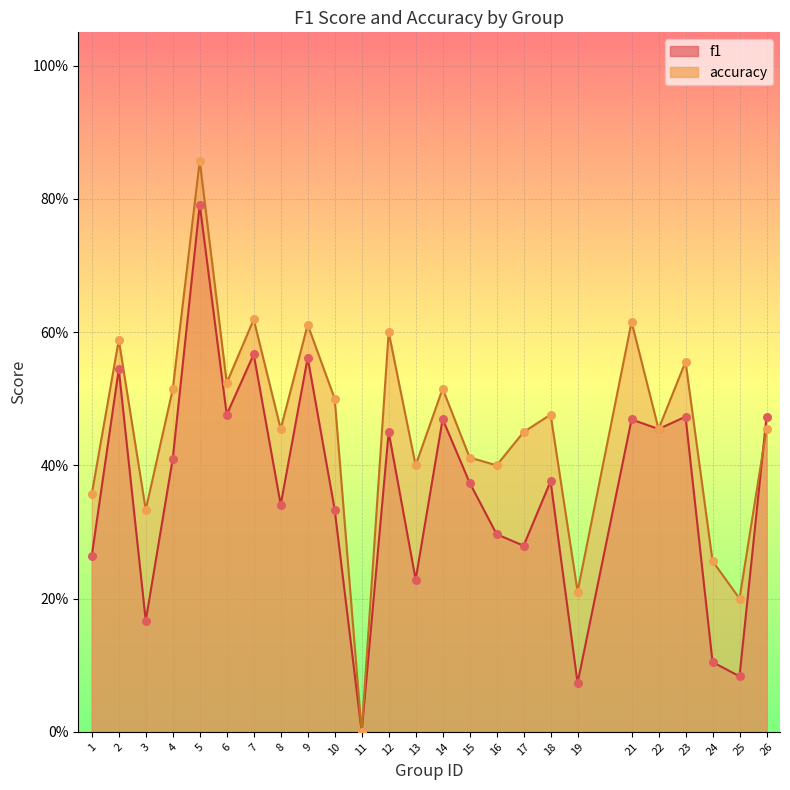

At which category is the sum across all series the highest?

5